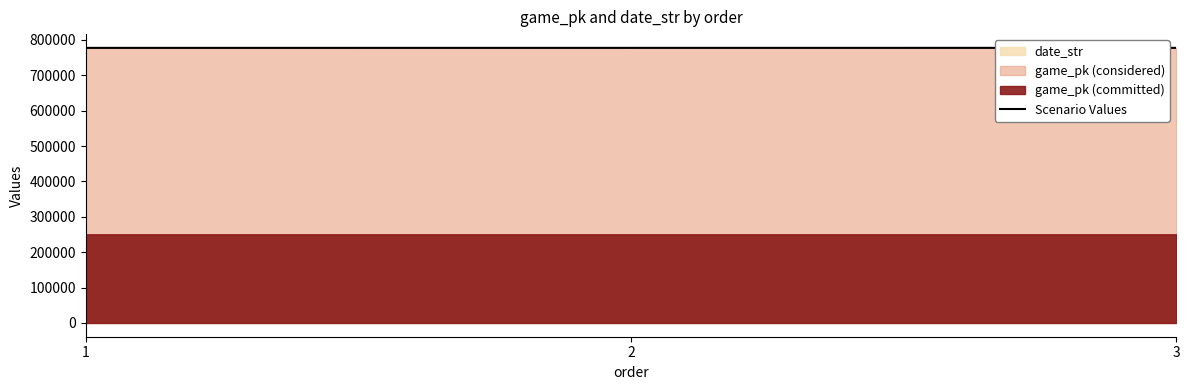

Count the values in the range 777309 to 777349.

3